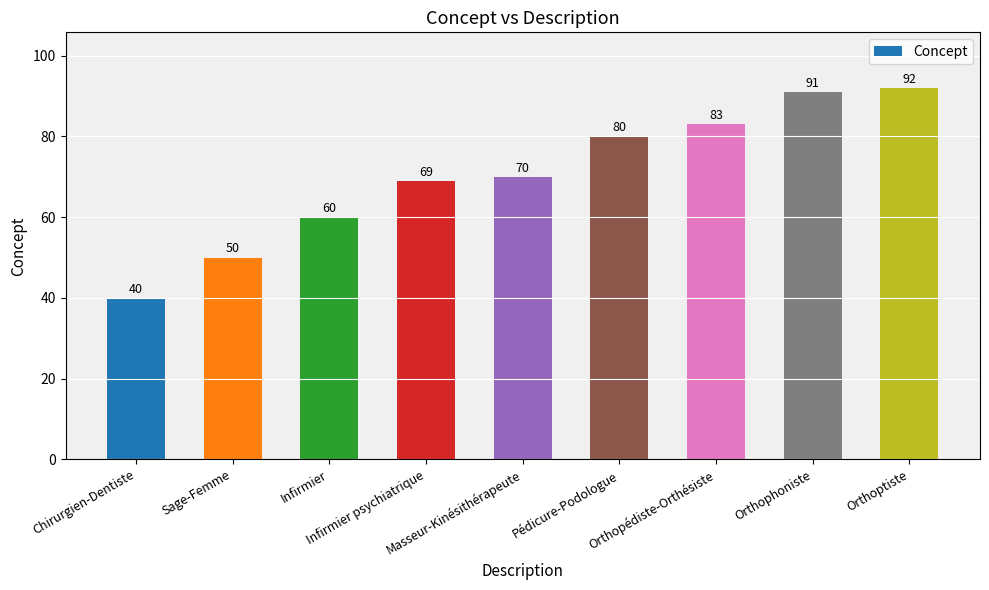

What is the difference between the values at Infirmier psychiatrique and Orthopédiste-Orthésiste?

14